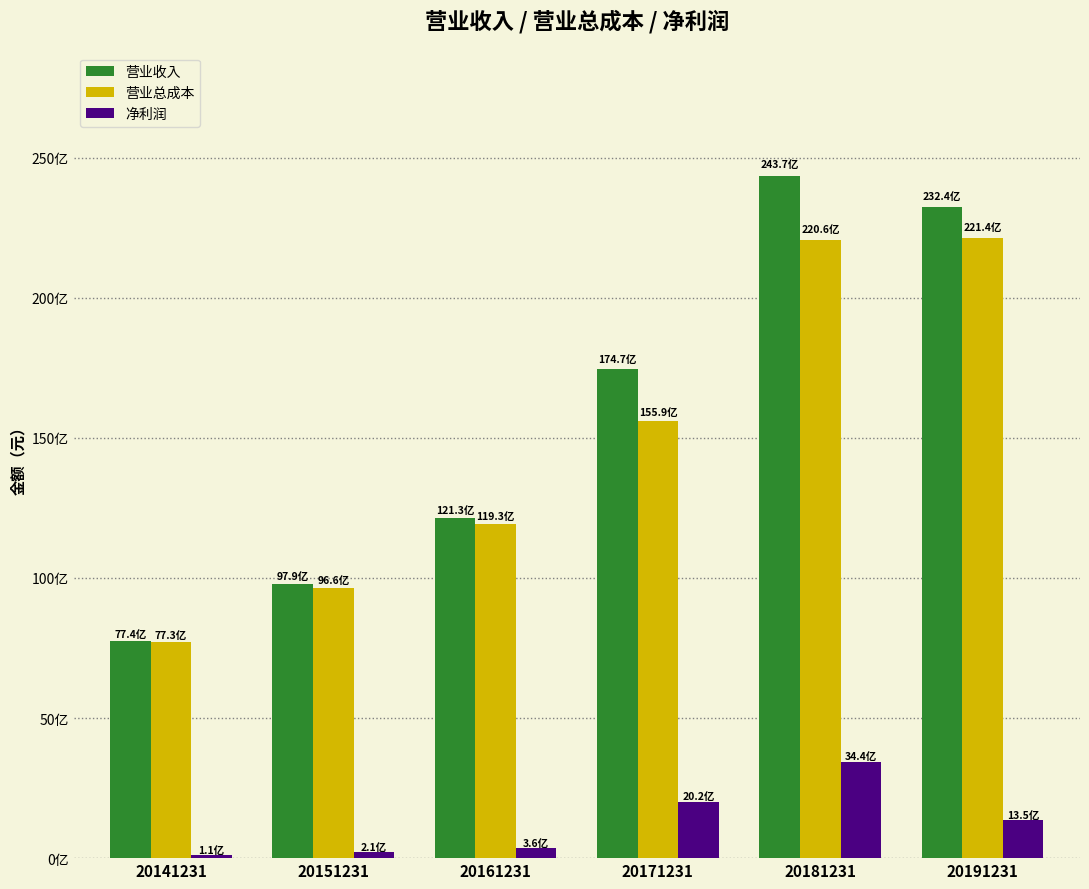

What is the maximum value for 营业总成本?

22137156417.3